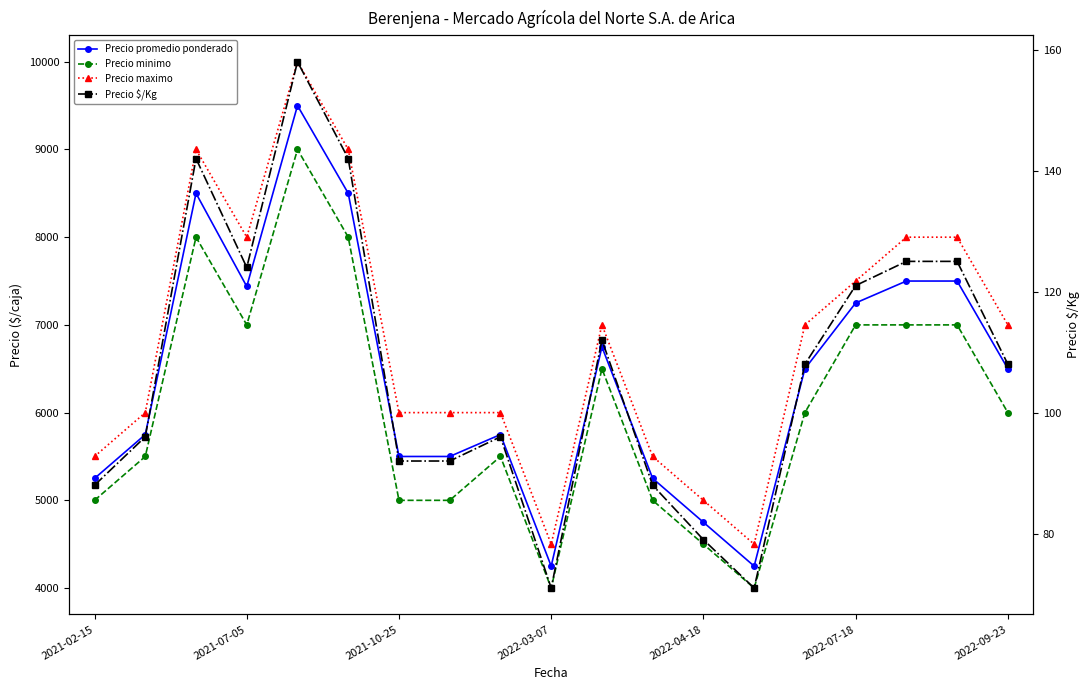

How many interior local peaks does the Precio minimo series have?

4